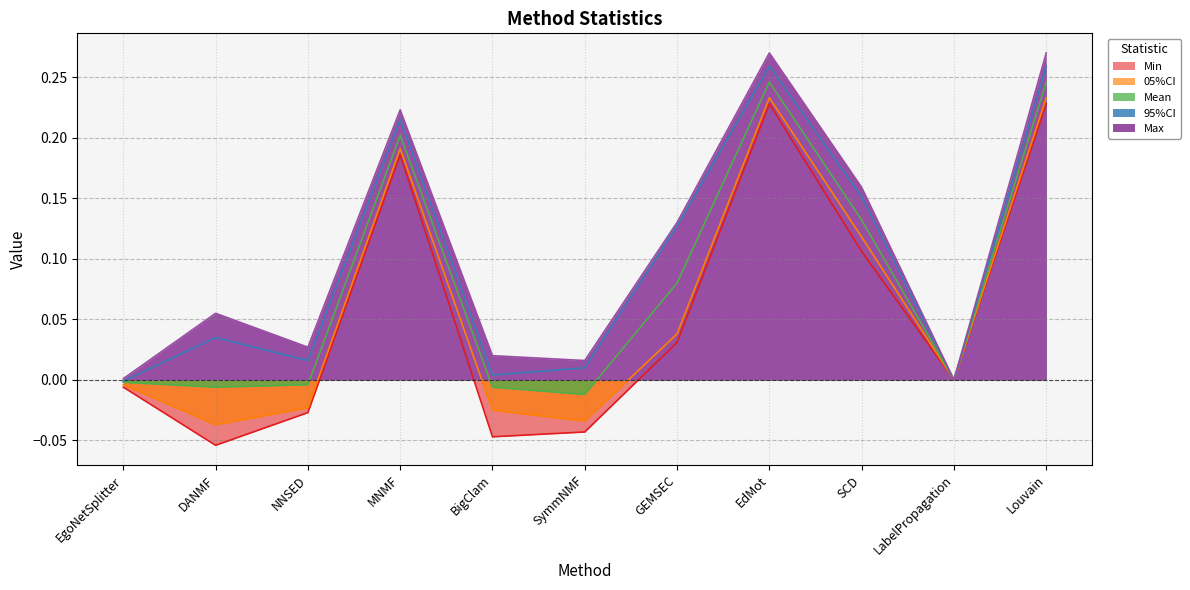

Rank the series at SCD from highest to lowest value.

Max, 95%CI, Mean, 05%CI, Min